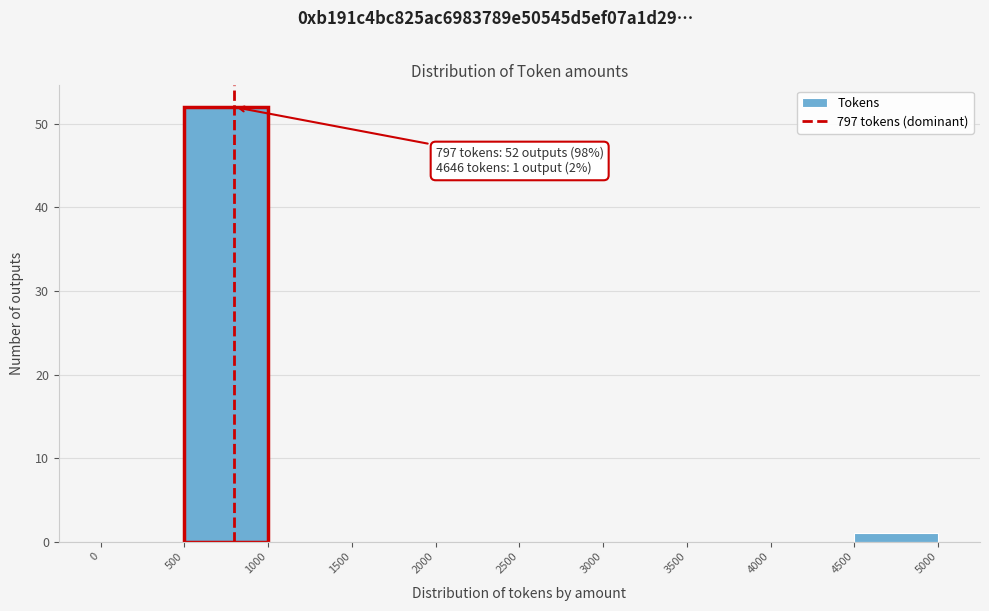

Over which range of the x-axis is the bar tallest?

500 to 1000